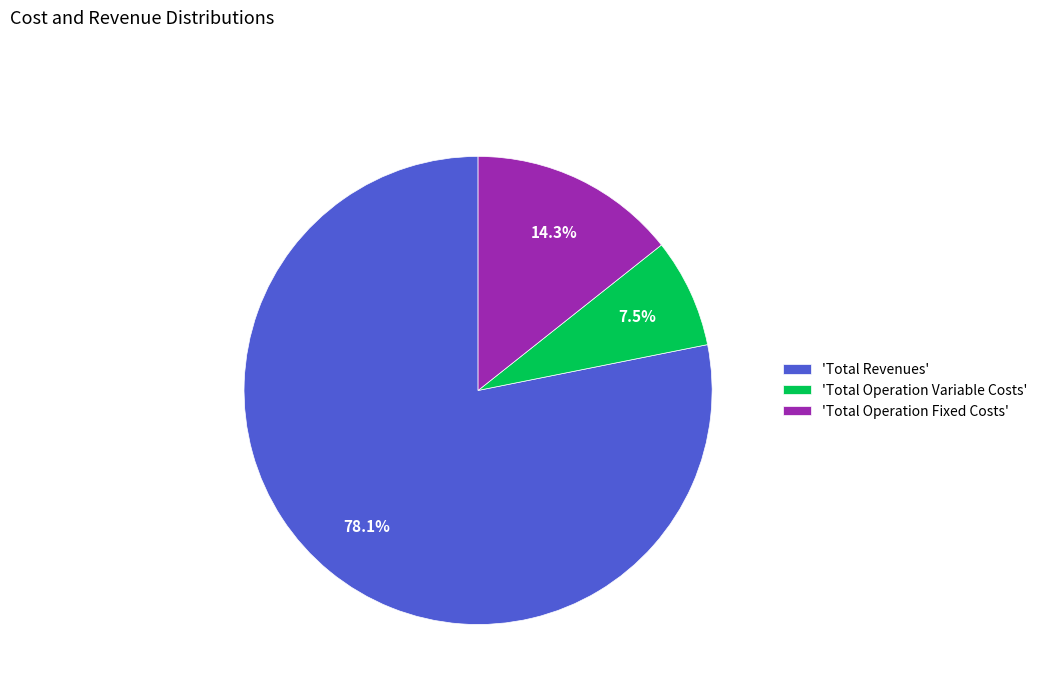

To the nearest percent, what is the average slice percentage?

33%